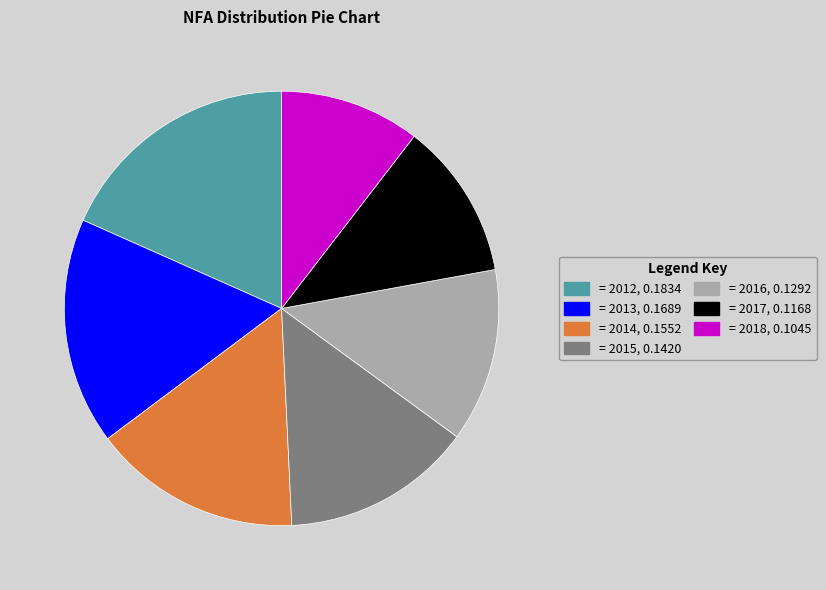

Is there a majority slice in this chart?

No